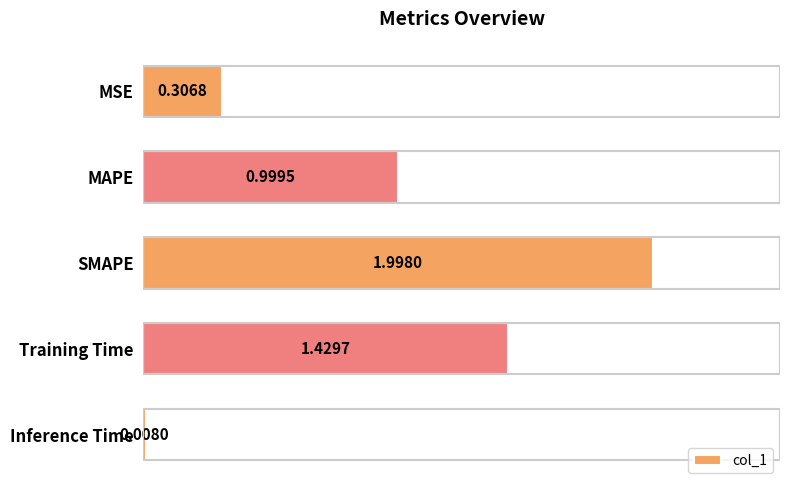

Where is the data nearest to the value 1?

MAPE